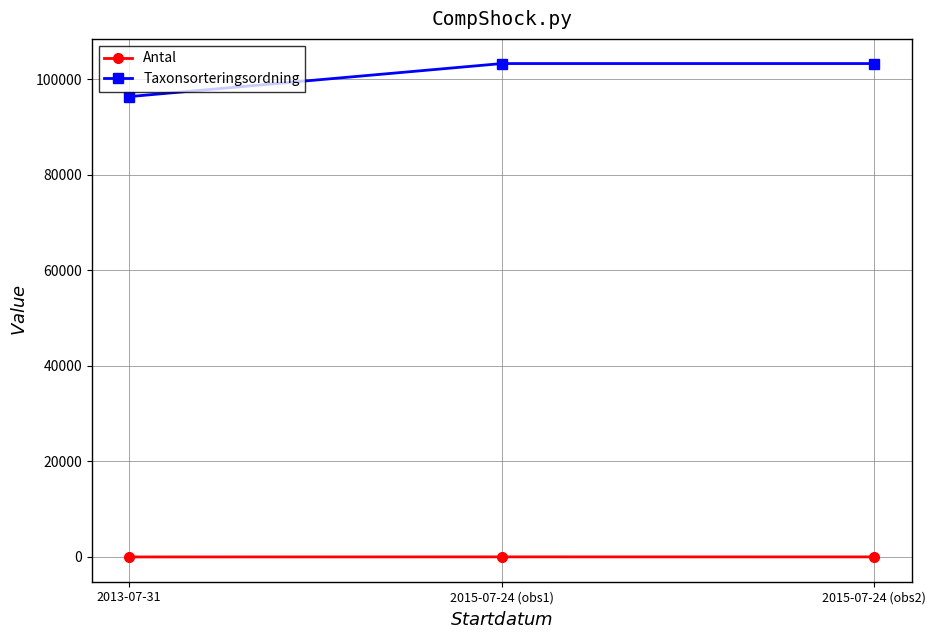

What is the spread (max minus min) of values at 2013-07-31?

96327